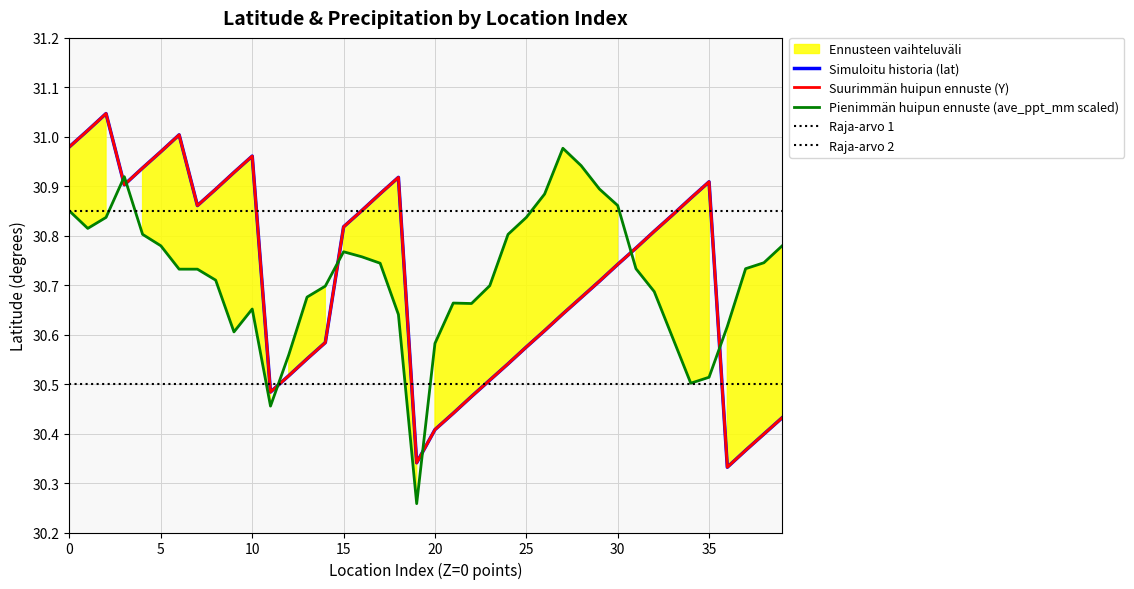

List the series in order of their peak value, lowest first.

ave_ppt_mm, Y, lat